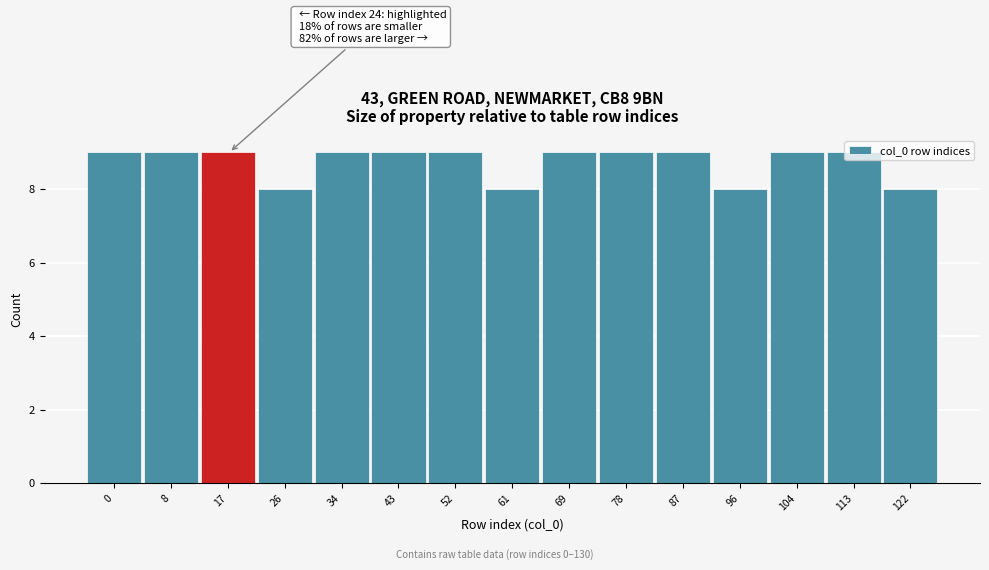

What is the value of the 14th bar from the left?

9